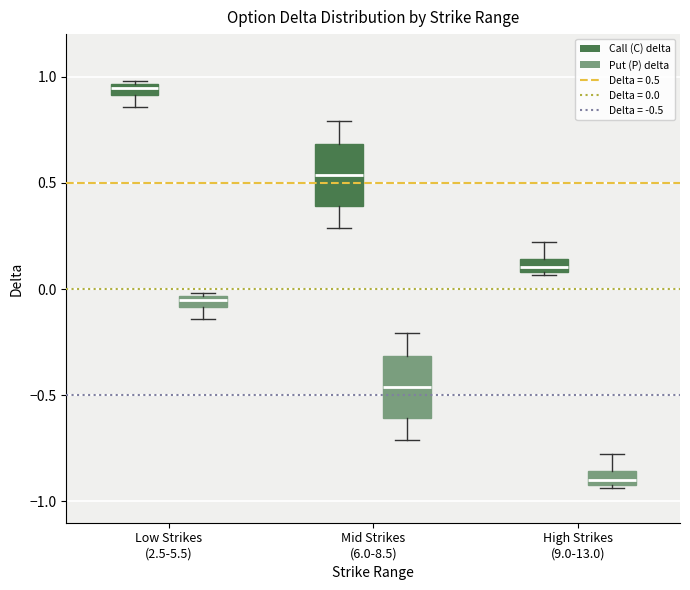

Which box has the lowest median line?

High Strikes (9.0-13.0) (Put (P) delta)